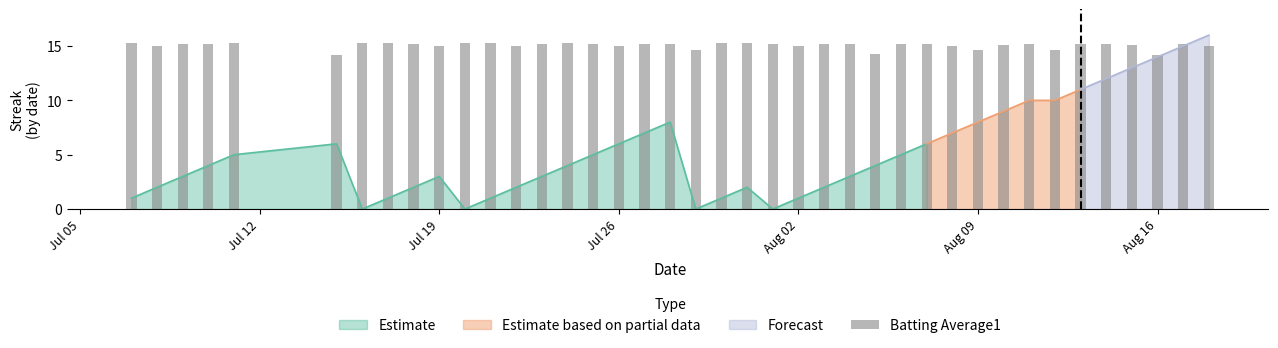

The Estimate series shows 3 at Jul 19. True or false?

True